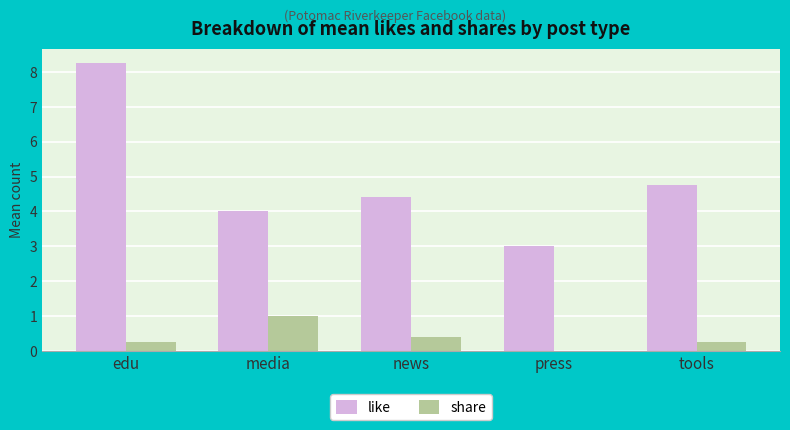

The value of share at edu is 0.2. True or false?

True